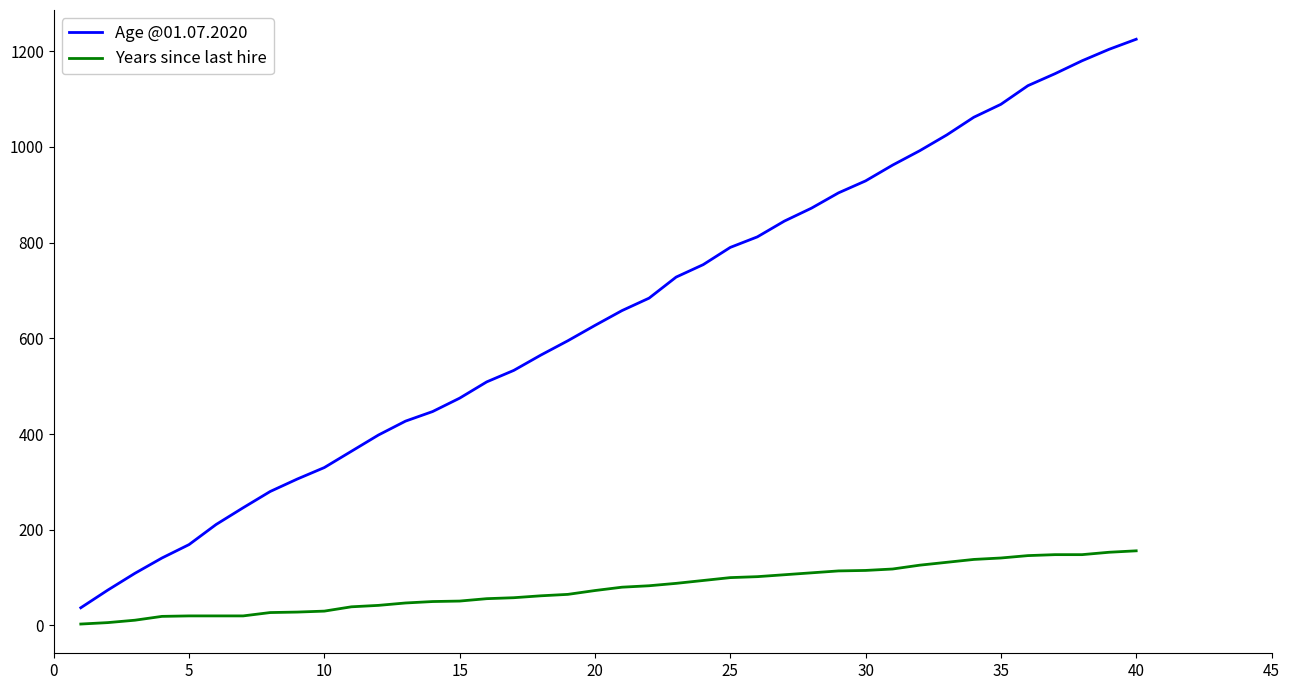

What is the lowest value of the Age @01.07.2020 series?

37